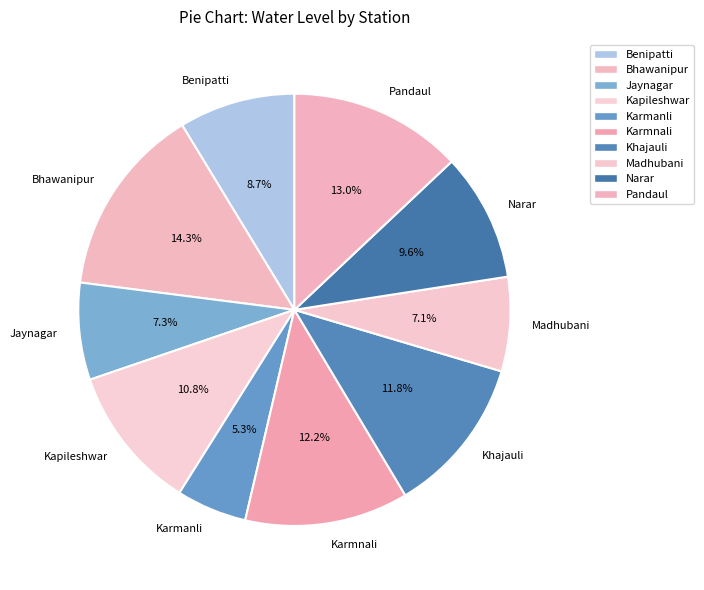

The Madhubani slice represents 1% of the pie. True or false?

False